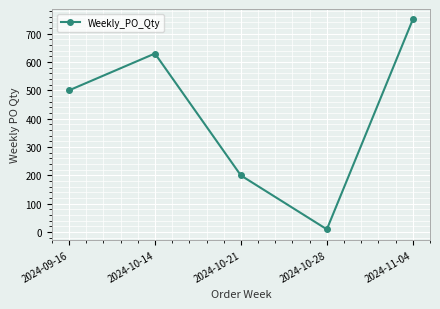

How many points are lower than both their immediate neighbors (excluding endpoints)?

1